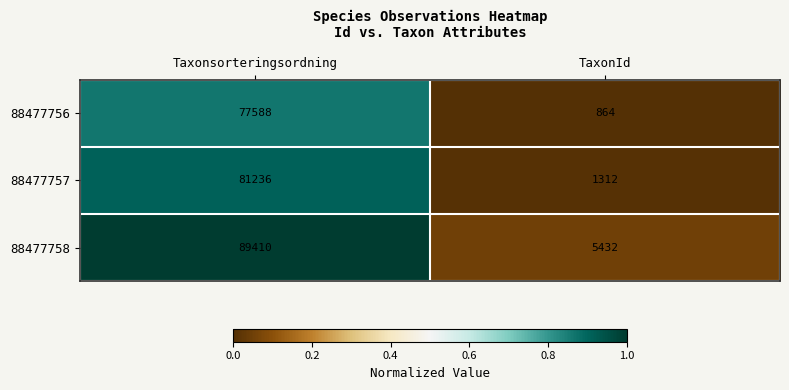

What is the sum of all 88477756 values?

78452